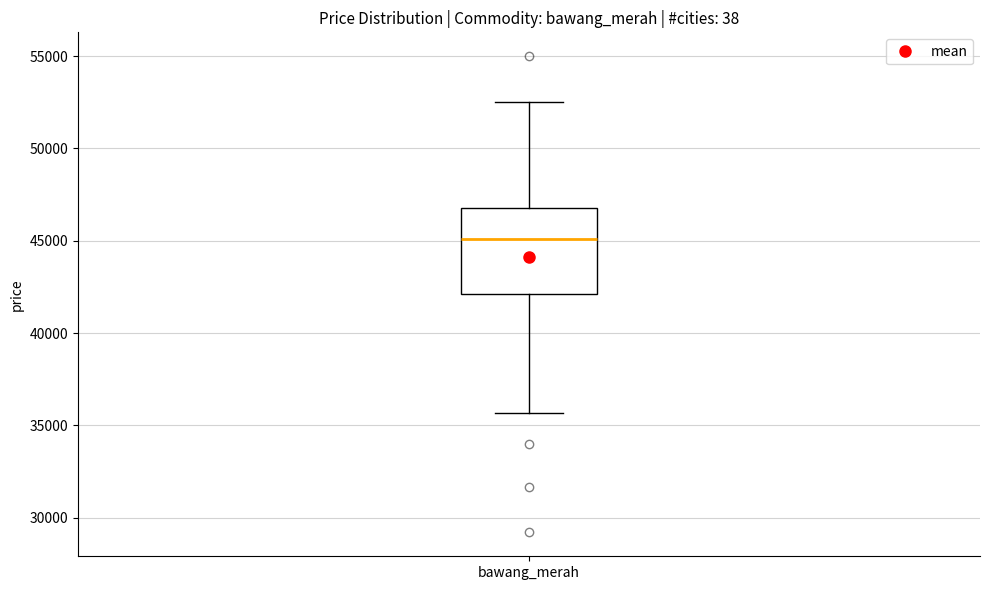

Read this box plot against the y-axis: the position of the median line, the range covered by the box, and the ends of both whiskers. The values are not printed on the chart, so give them approximately, as read against the axis.

median 45000, box 42000 to 47000, whiskers 35500 to 52500